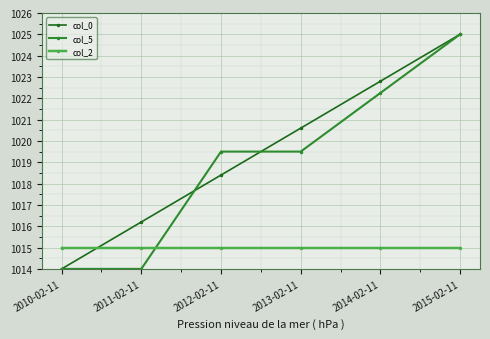

Is it true that col_5 equals 215.6 at 2010-02-11?

False